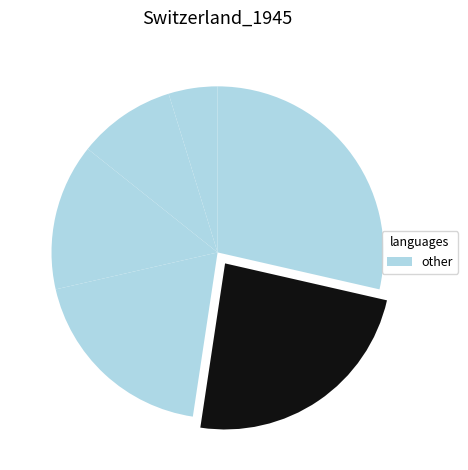

How many segments does this pie chart have?

6